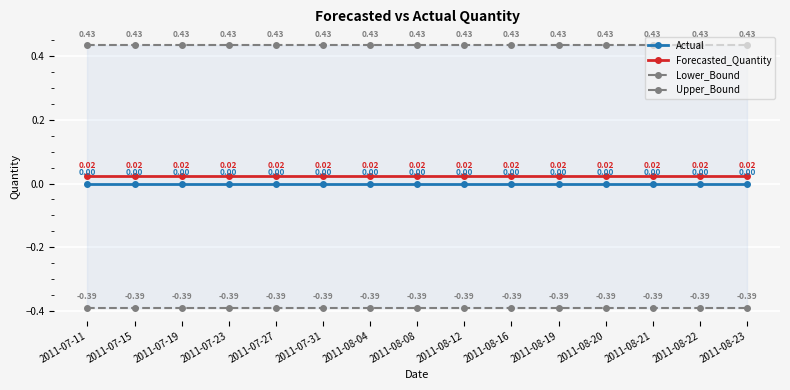

True or false: Lower_Bound has more than 1 interior local peaks.

False